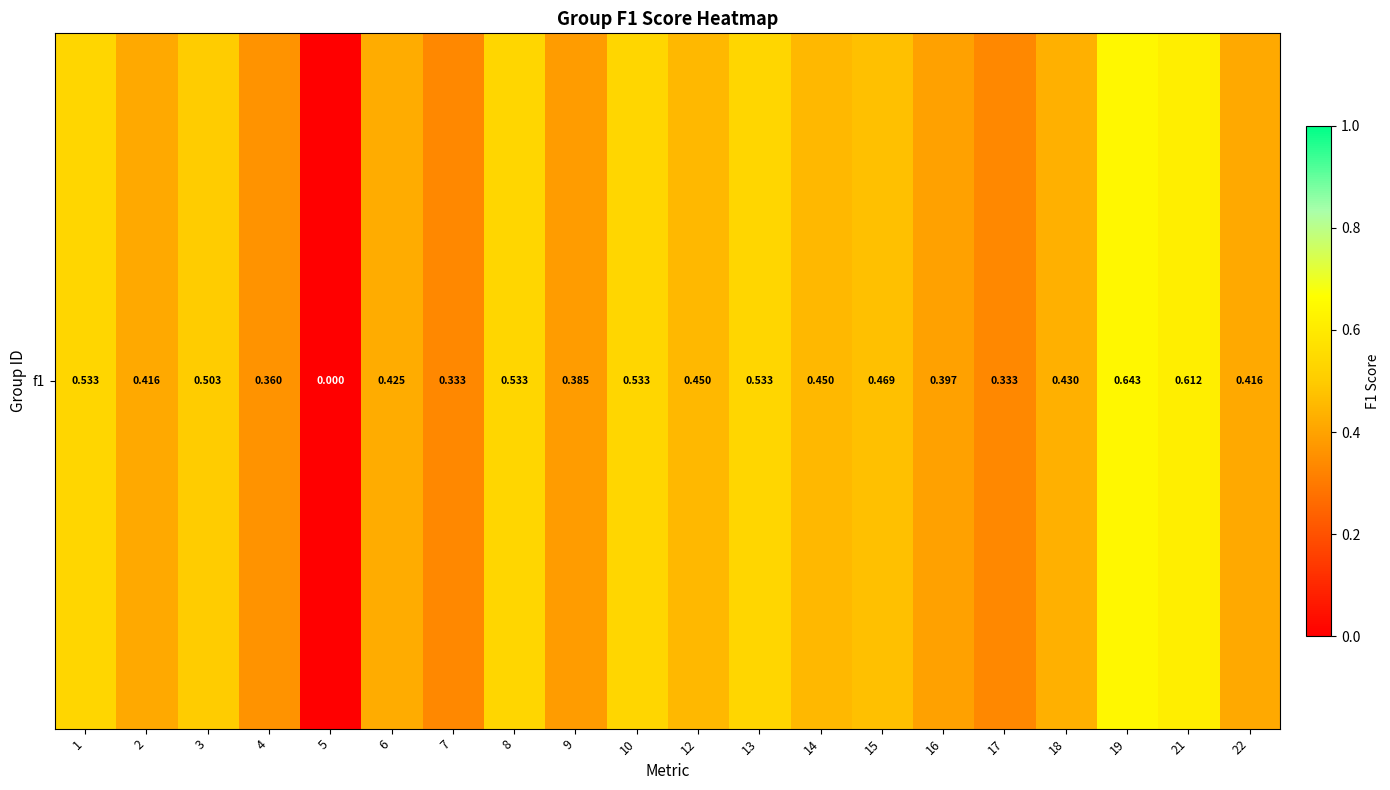

What is the difference between the maximum and minimum values?

0.6